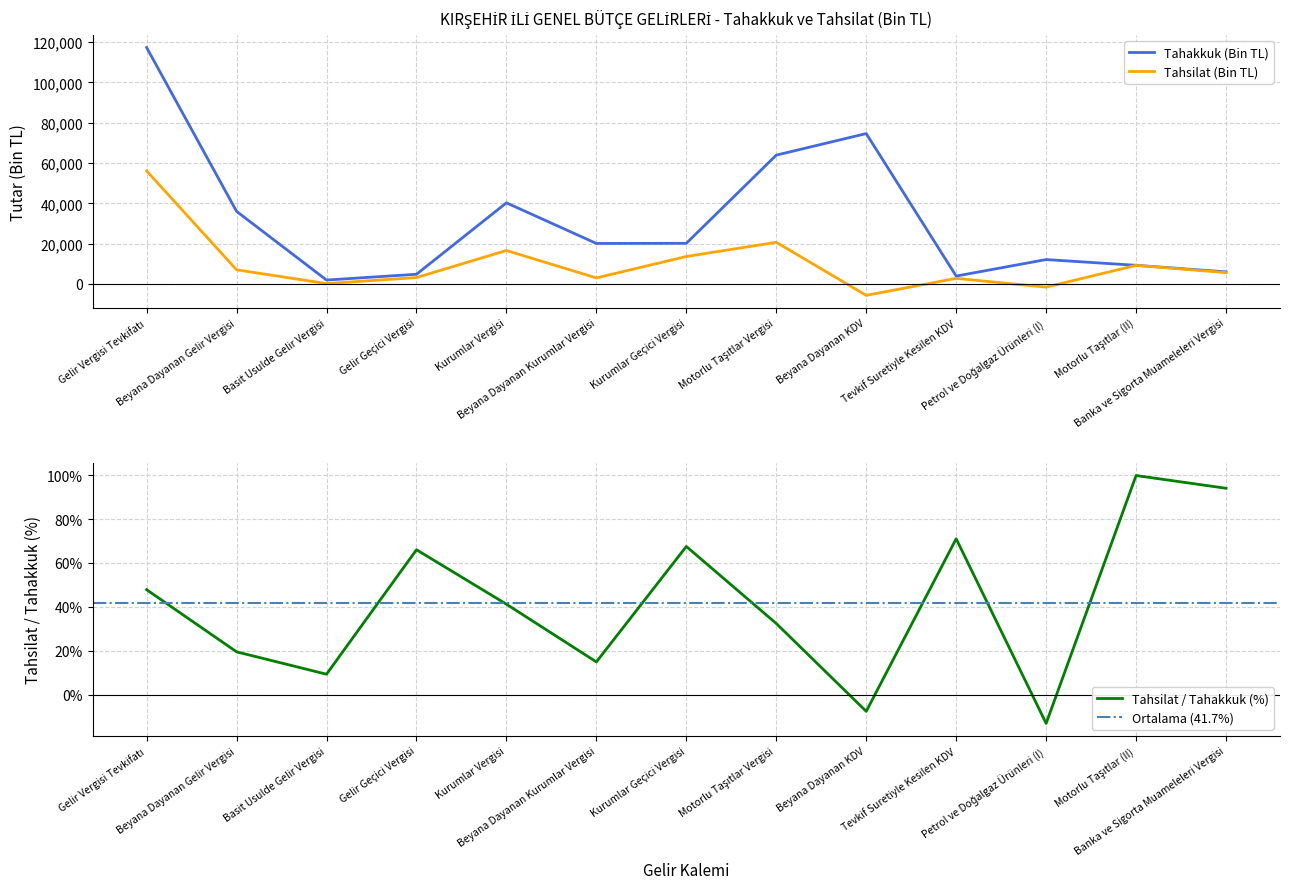

List the series in order of their peak value, lowest first.

Tahsilat/Tahakkuk (%), Tahsilat (Bin TL), Tahakkuk (Bin TL)